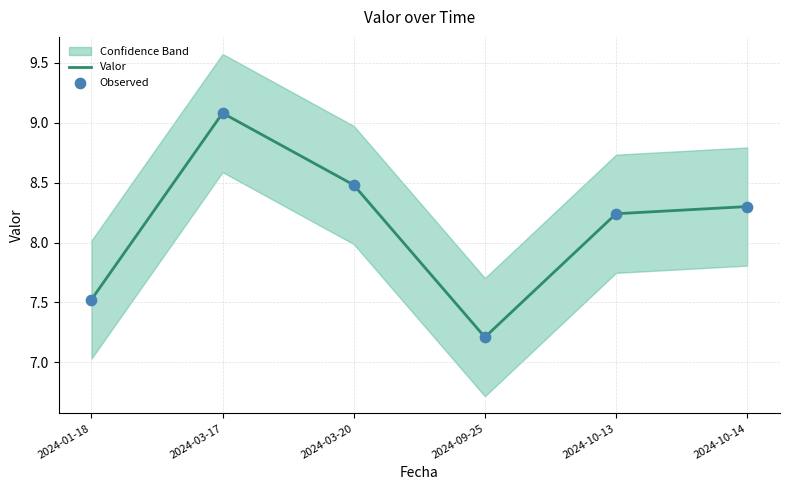

True or false: Valor has a value of 8.5 at 2024-03-20.

True